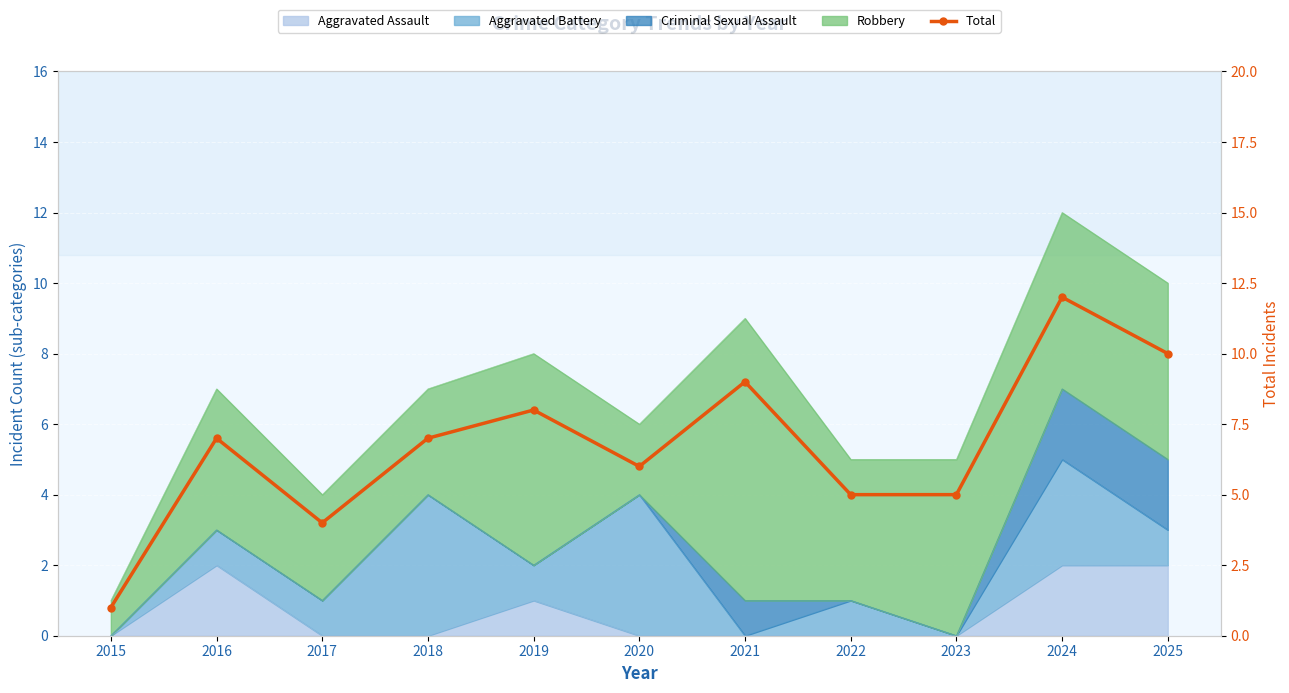

Approximately how many times larger is the value at 2023 compared to 2022?

1.0